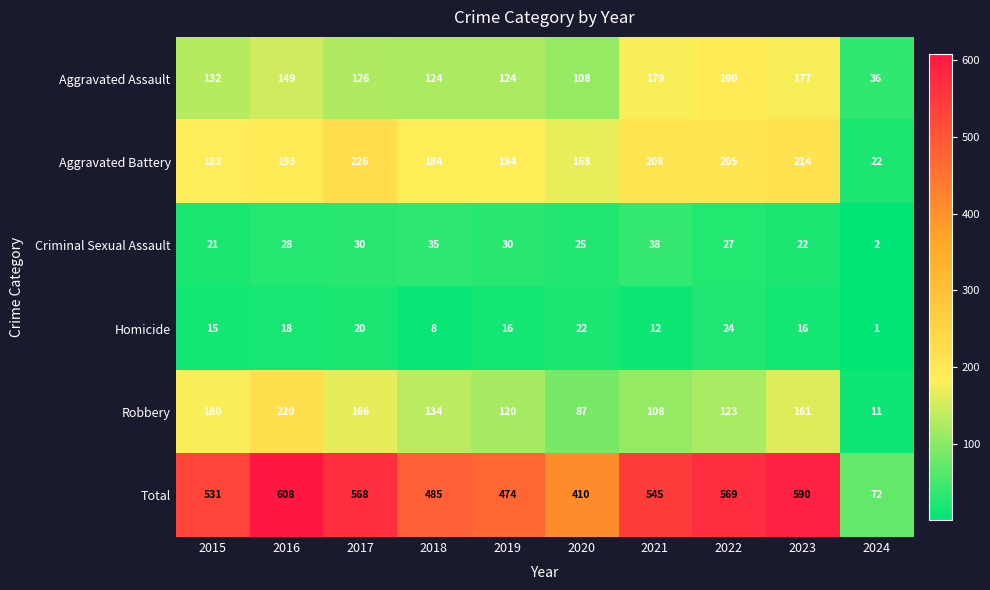

At 2022, list the series in order from smallest to largest.

Homicide, Criminal Sexual Assault, Robbery, Aggravated Assault, Aggravated Battery, Total